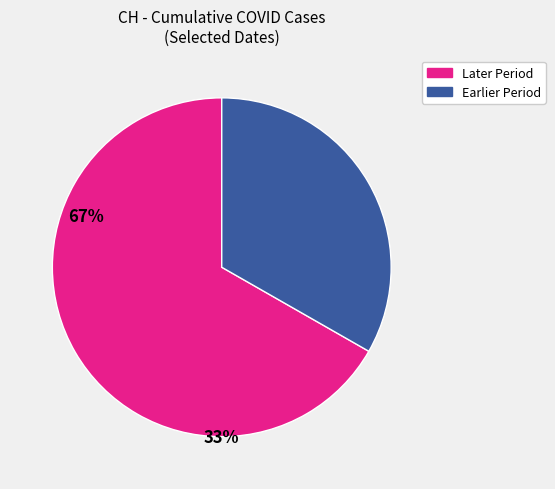

How many segments does this pie chart have?

2